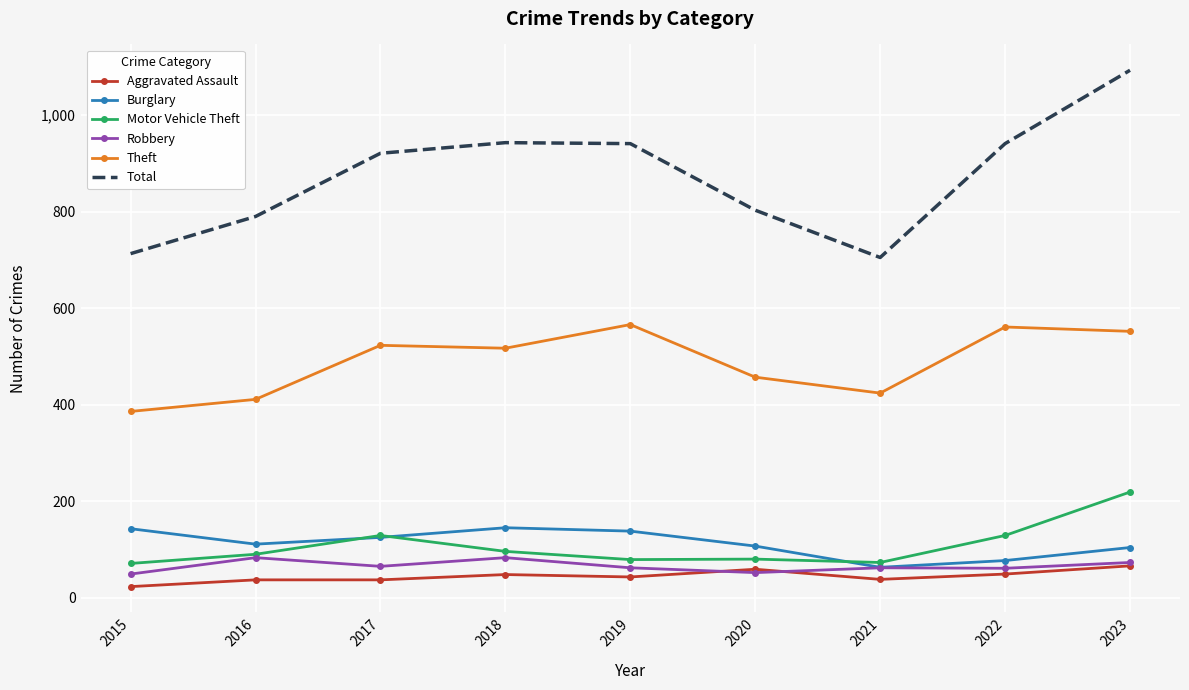

True or false: Burglary and Aggravated Assault intersect in this chart.

False